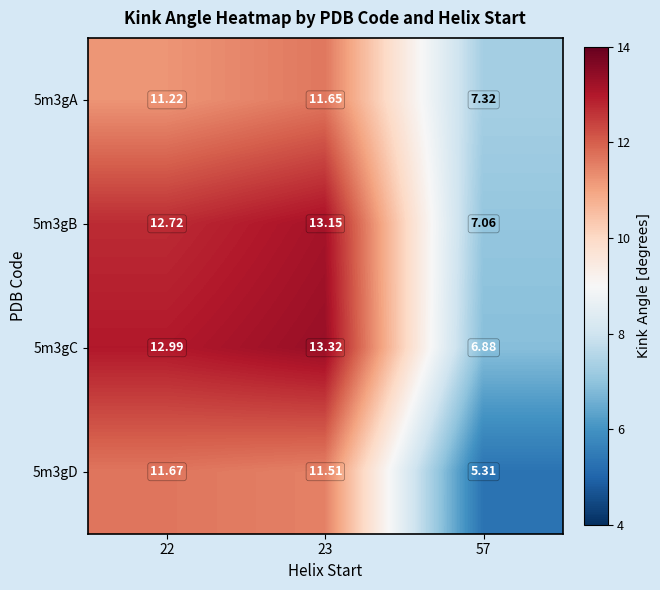

Rank the series at 57 from highest to lowest value.

5m3gA, 5m3gB, 5m3gC, 5m3gD